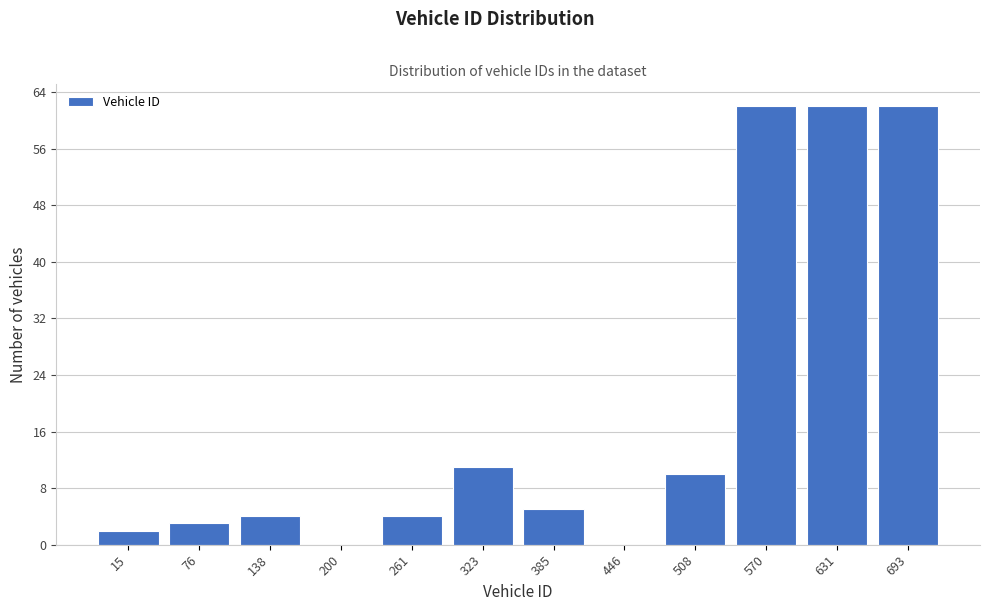

Reading left to right, list all the values displayed in this chart.

15=2	76=3	138=4	200=0	261=4	323=11	385=5	446=0	508=10	570=62	631=62	693=62